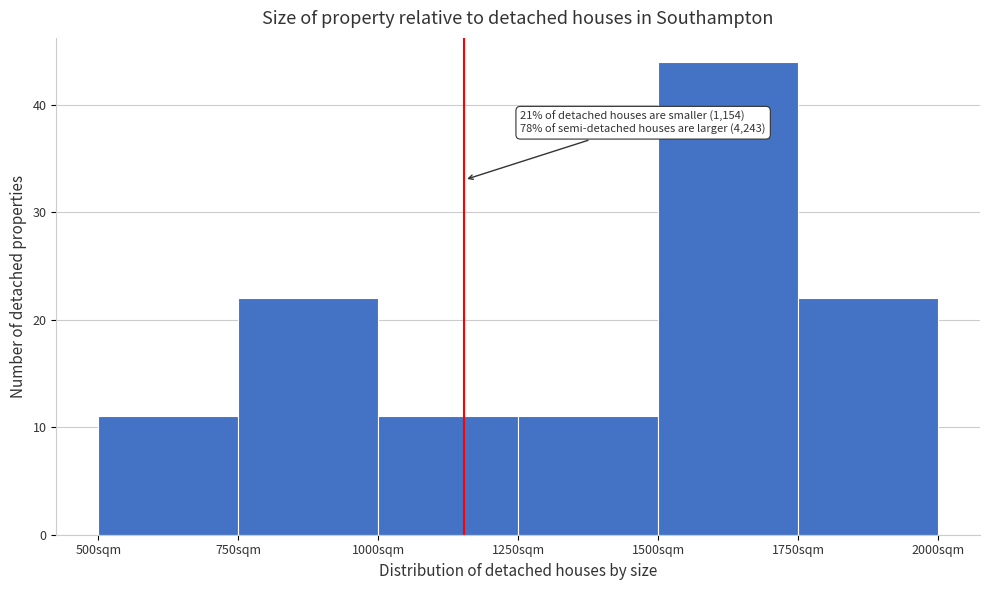

Which range on the x-axis has the tallest bar?

1500 to 1750